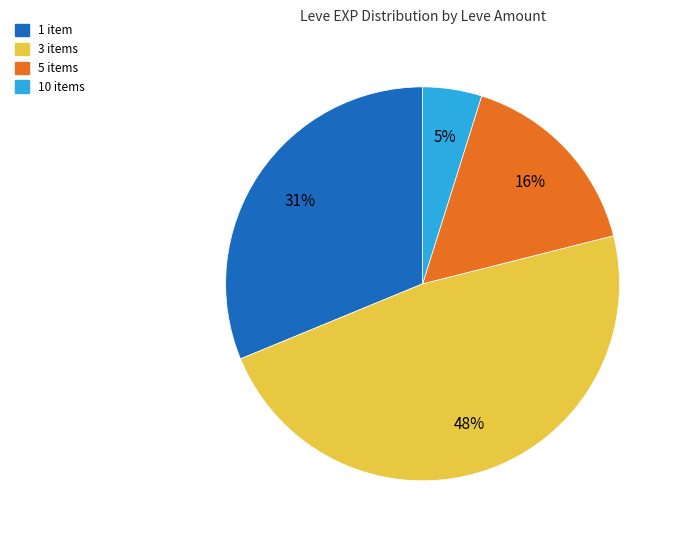

Rank the categories by value from lowest to highest.

10 items, 5 items, 1 item, 3 items